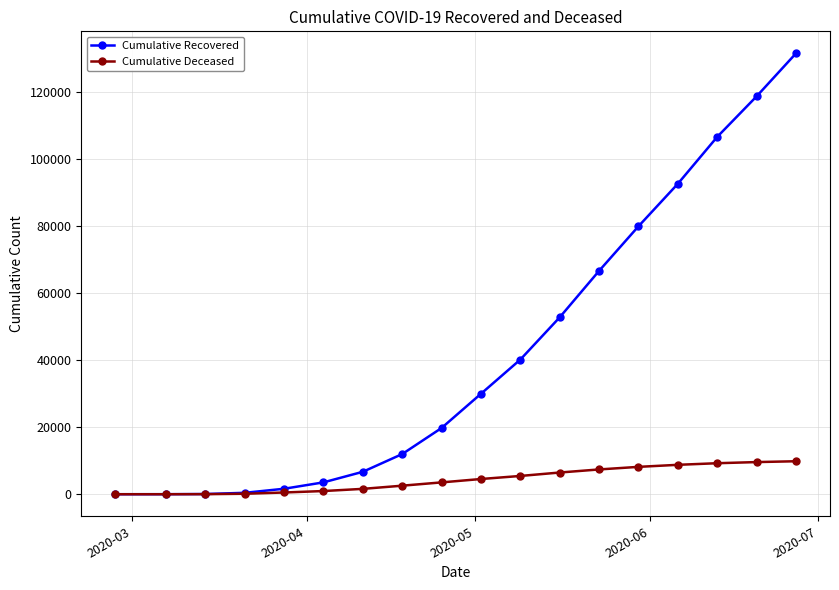

Rank the series by their average value, from lowest to highest.

Cumulative Deceased, Cumulative Recovered